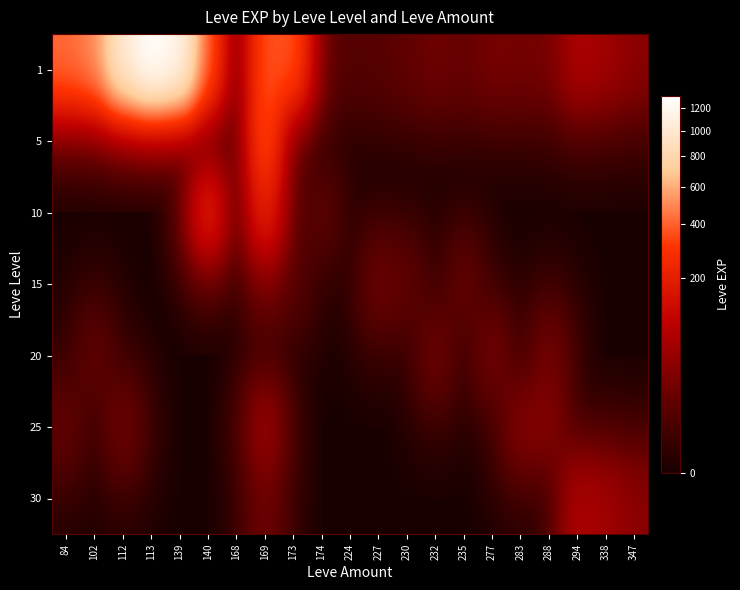

Reading right to left, list all the values displayed in this chart.

1: 347=36	338=57	294=72	288=22	283=20	277=22	235=13	232=18	230=11	227=7	224=6	174=10	173=370	169=370	168=3	140=370	139=1151	113=1320	112=1010	102=490	84=420
5: 347=0	338=0	294=0	288=0	283=0	277=0	235=0	232=0	230=0	227=0	224=0	174=0	173=1	169=370	168=3	140=2	139=2	113=0	112=0	102=0	84=0
10: 347=0	338=0	294=0	288=0	283=0	277=0	235=0	232=0	230=0	227=0	224=0	174=10	173=3	169=220	168=0	140=220	139=0	113=0	112=0	102=0	84=0
15: 347=0	338=0	294=0	288=0	283=0	277=0	235=13	232=0	230=11	227=17	224=0	174=0	173=7	169=19	168=0	140=0	139=0	113=0	112=0	102=0	84=0
20: 347=0	338=0	294=0	288=22	283=0	277=22	235=0	232=18	230=0	227=0	224=0	174=0	173=0	169=0	168=0	140=0	139=0	113=0	112=0	102=12	84=0
25: 347=0	338=0	294=0	288=31	283=31	277=0	235=0	232=0	230=0	227=0	224=0	174=0	173=0	169=53	168=0	140=0	139=0	113=0	112=20	102=0	84=12
30: 347=36	338=57	294=72	288=0	283=0	277=0	235=0	232=0	230=0	227=0	224=0	174=0	173=0	169=17	168=0	140=0	139=0	113=0	112=0	102=0	84=0